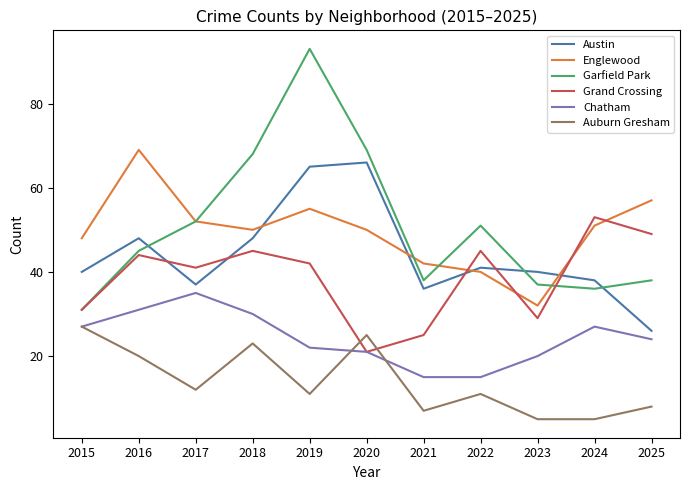

Which series has the largest total across all categories?

Garfield Park